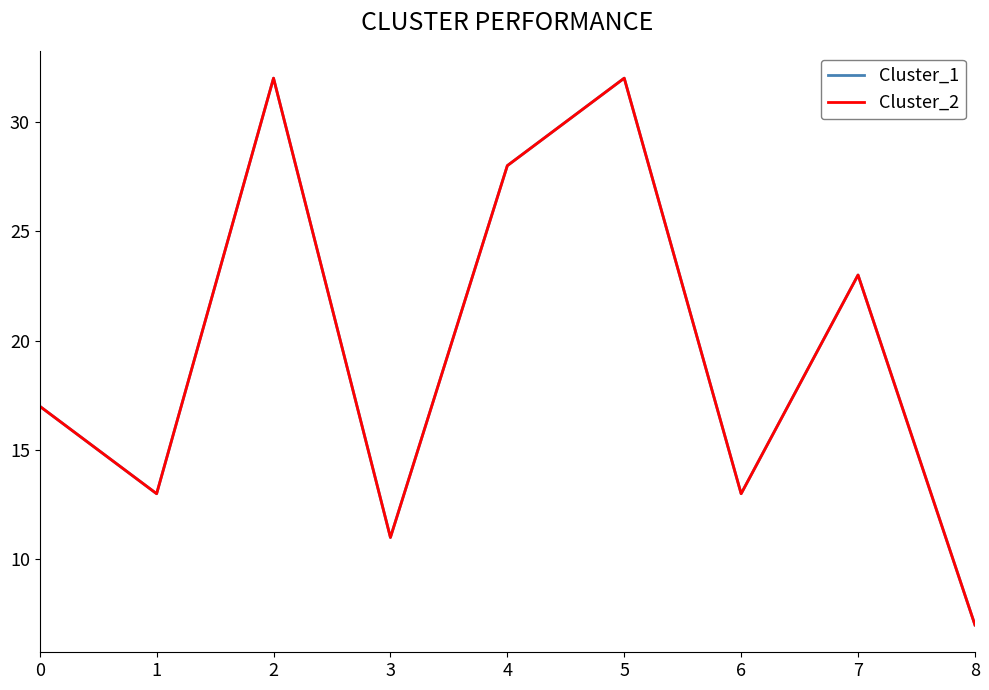

Does the chart have visible grid lines?

No